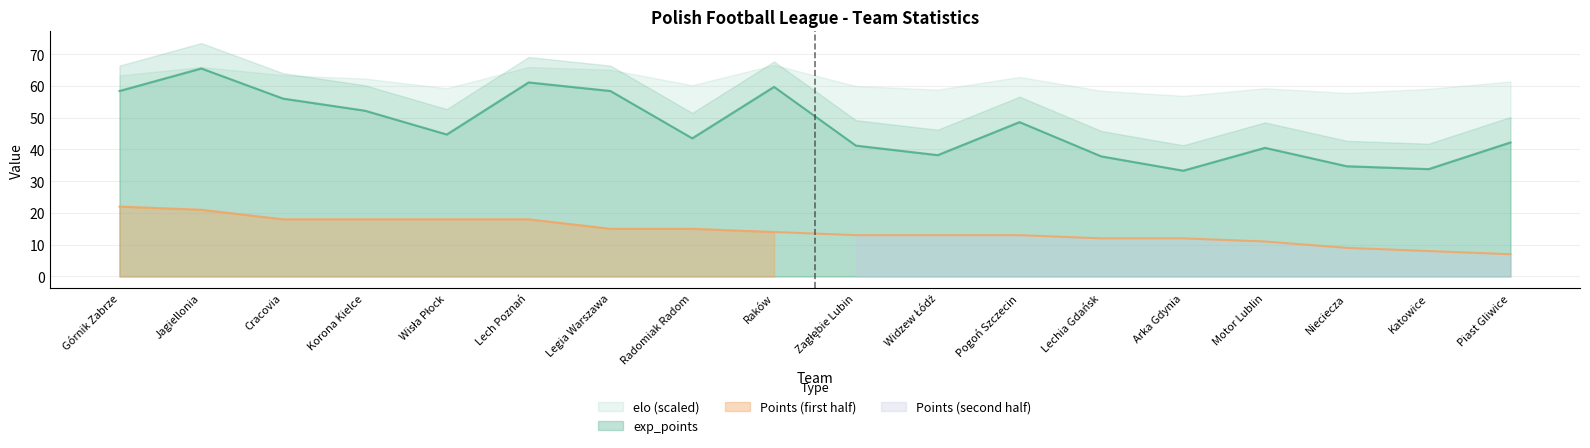

Where is the first local maximum for exp_points?

Jagiellonia